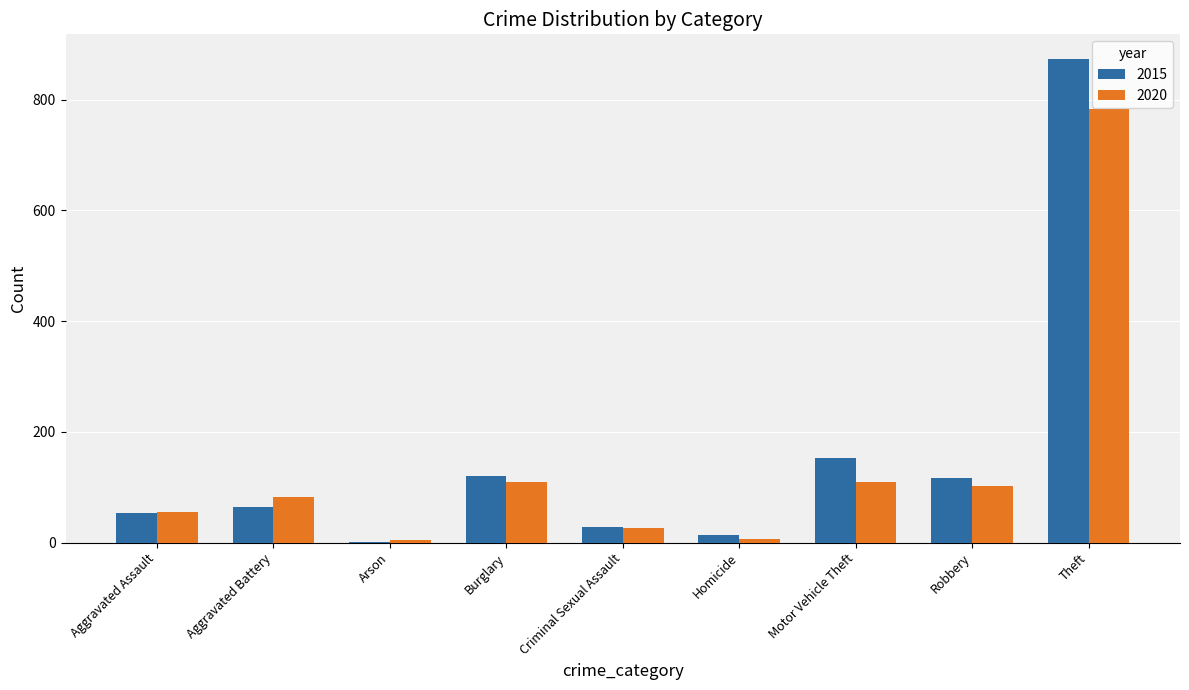

The 2020 series shows 139 at Robbery. True or false?

False